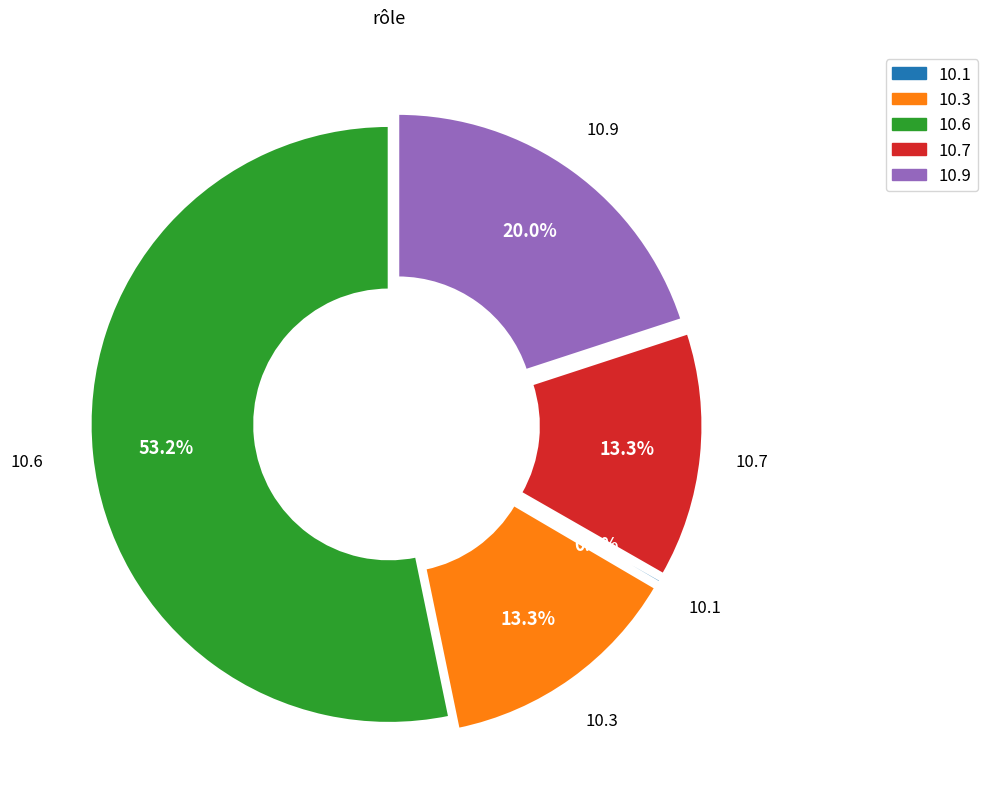

Is there a majority slice in this chart?

Yes